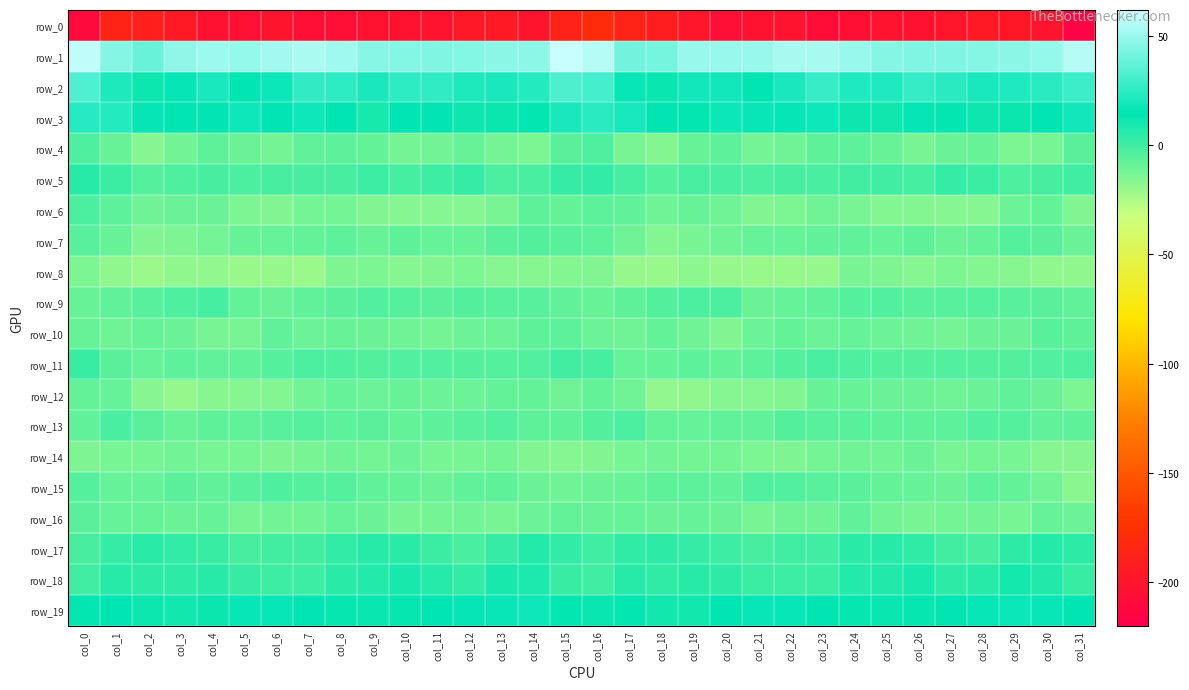

How many values in the row_9 series are below -5?

23